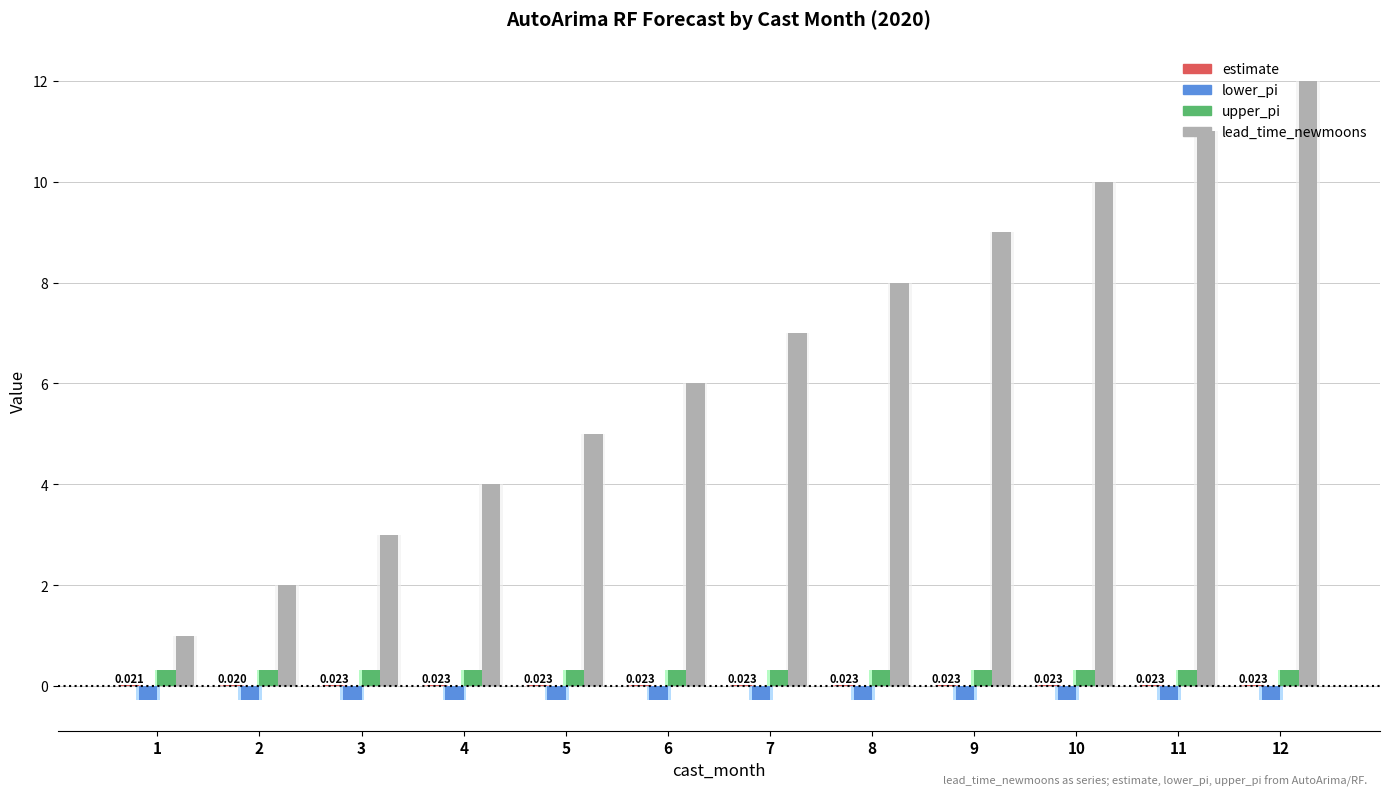

What is the total value across all series at 4?

4.1